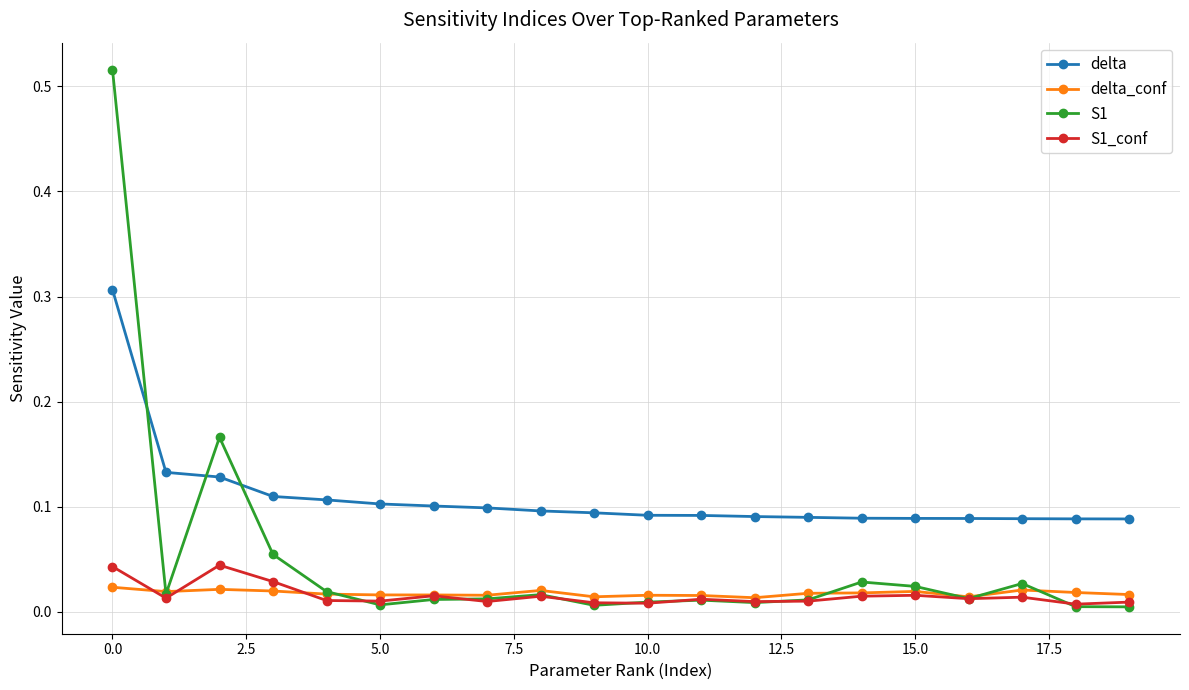

Which series has the largest range (max minus min)?

S1